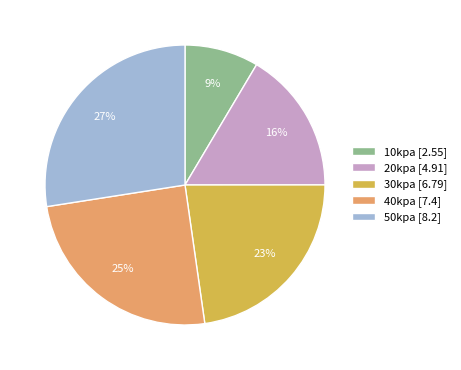

To the nearest percent, what is the average slice percentage?

20%